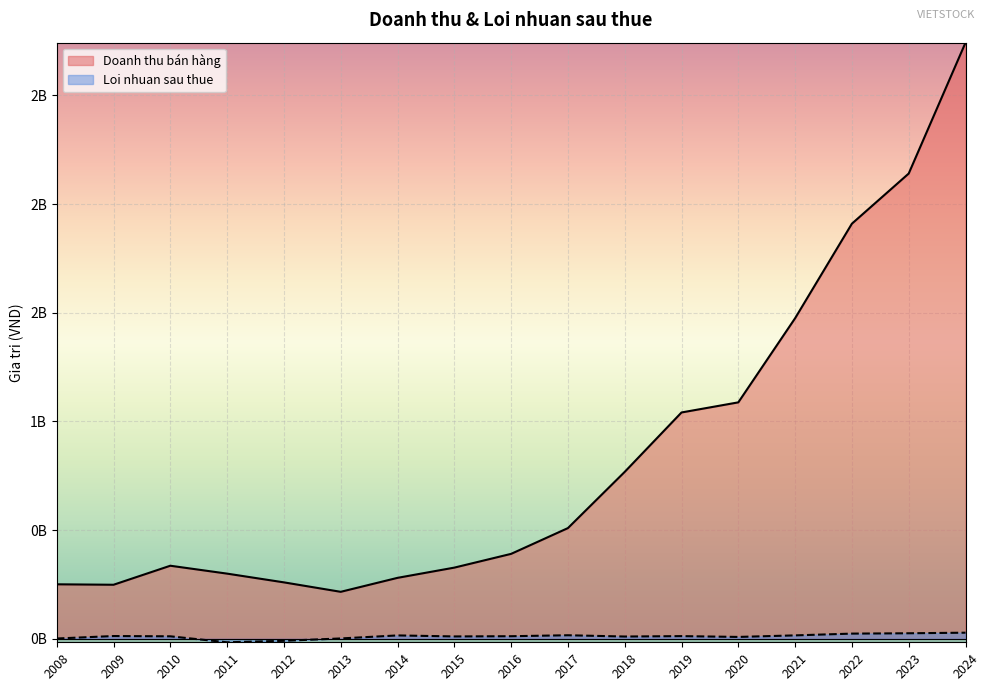

Read the Loi nhuan sau thue value at 2016, to the nearest 10.

11563000